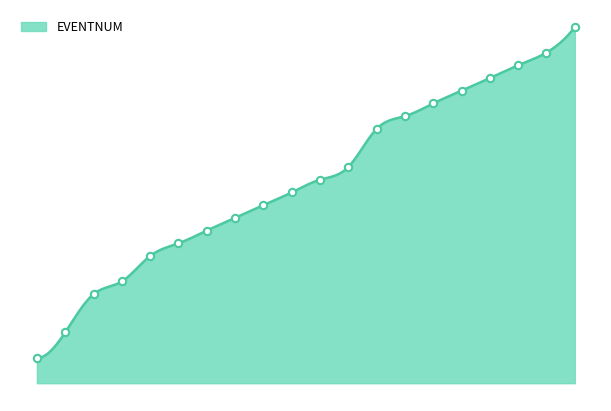

Between 13 and 4, which is larger?

13